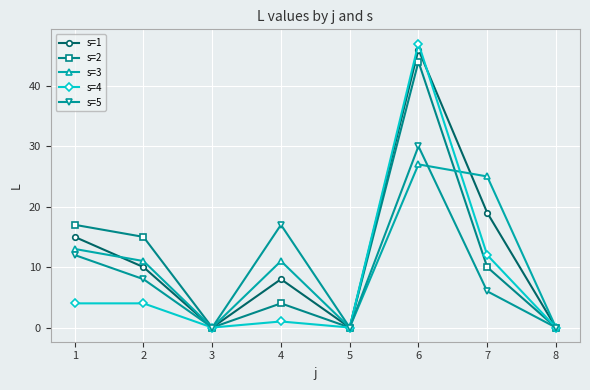

Does the chart display data point markers on the line(s)?

Yes